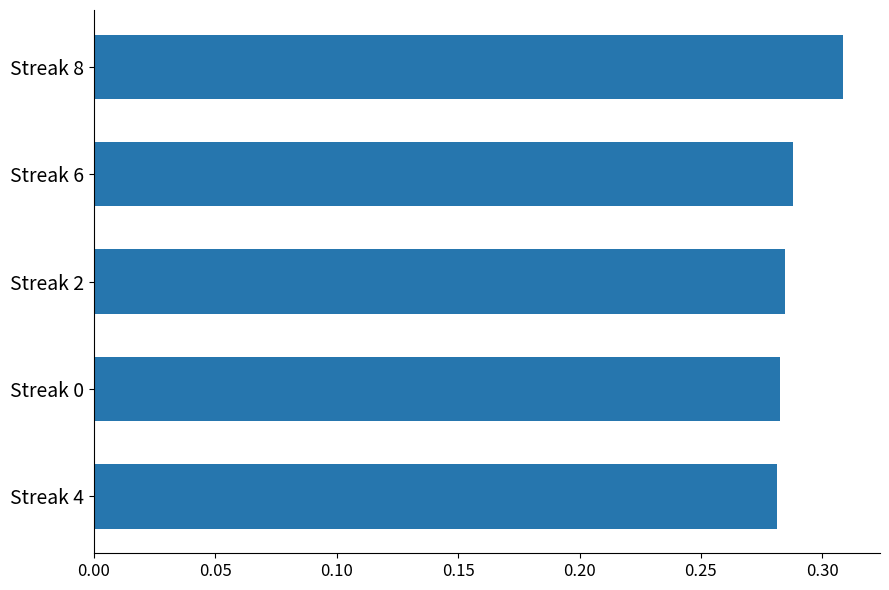

Does the chart contain stacked bars?

No